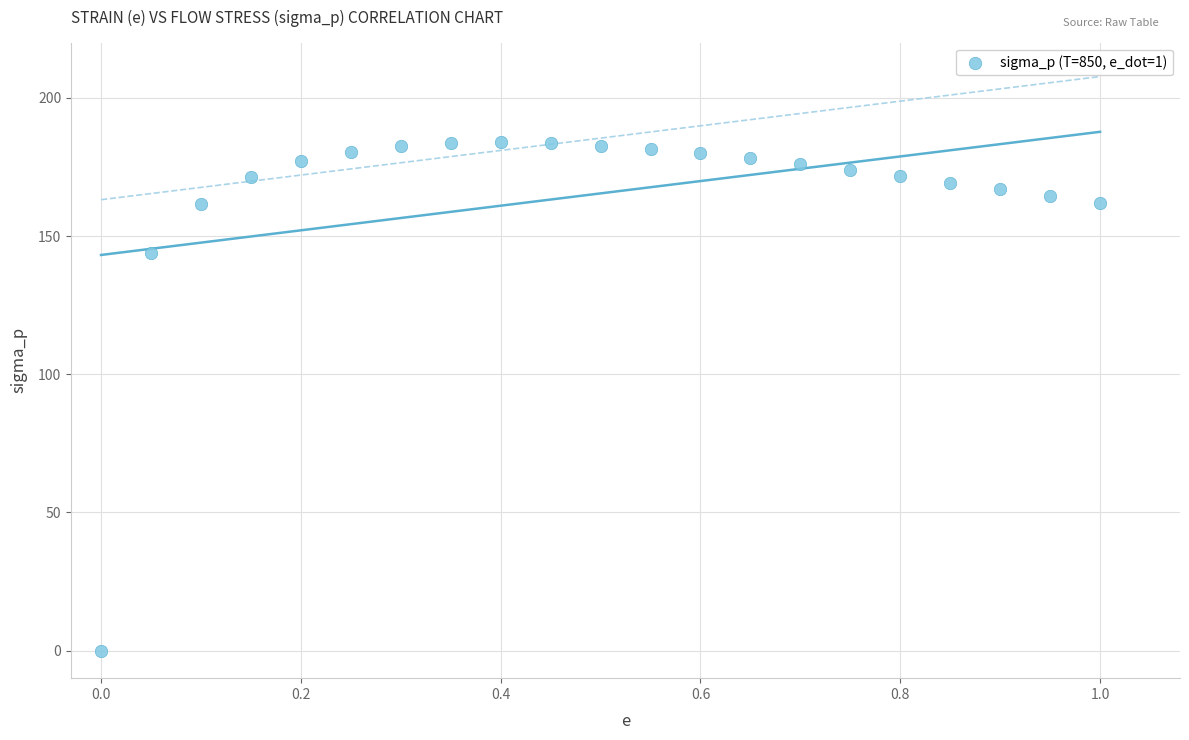

What Y value in the scatter plot is closest to 91?

143.7